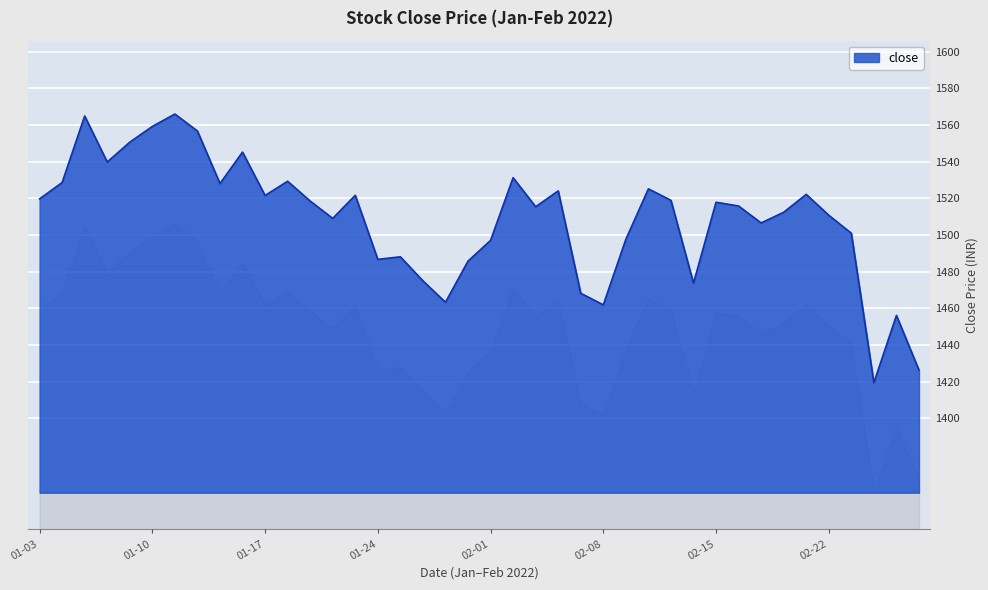

What is the difference between the maximum and minimum values?

146.5